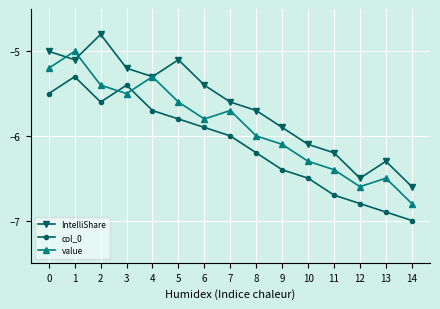

True or false: col_0 has a value of -5.6 at 2.

True